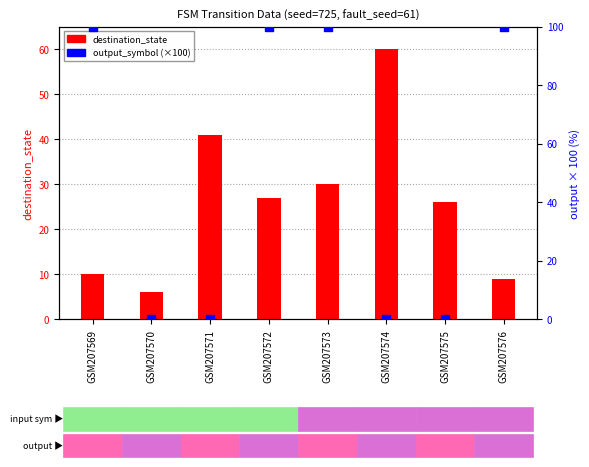

At how many categories does at least one series exceed 77?

4